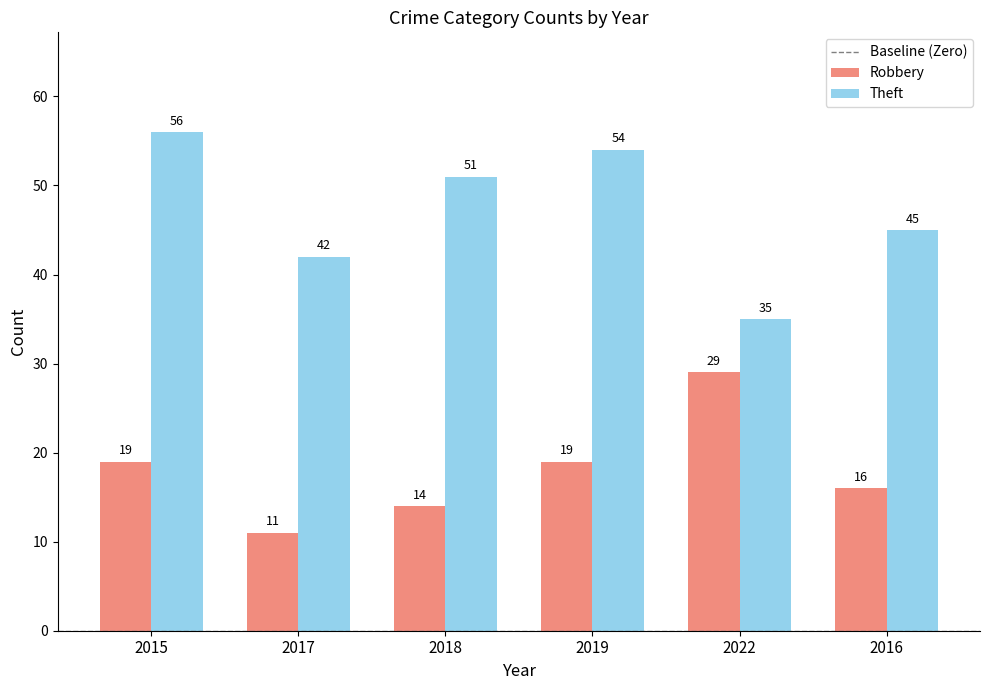

How many Robbery values are between 14 and 19?

4